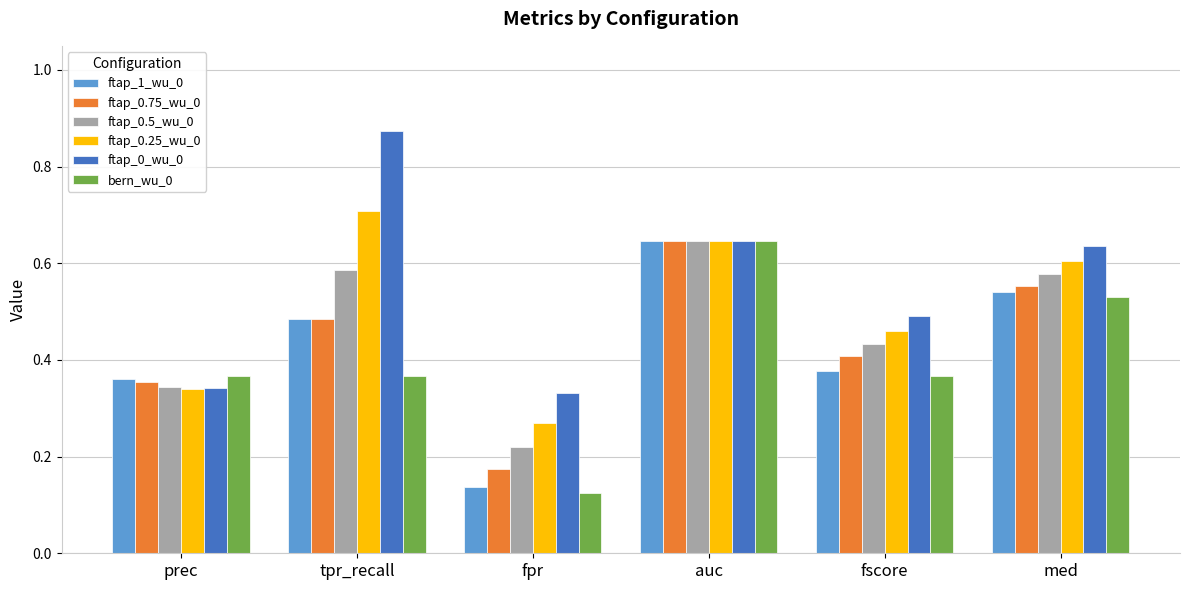

What is the label of the 5th bar from the right?

tpr_recall